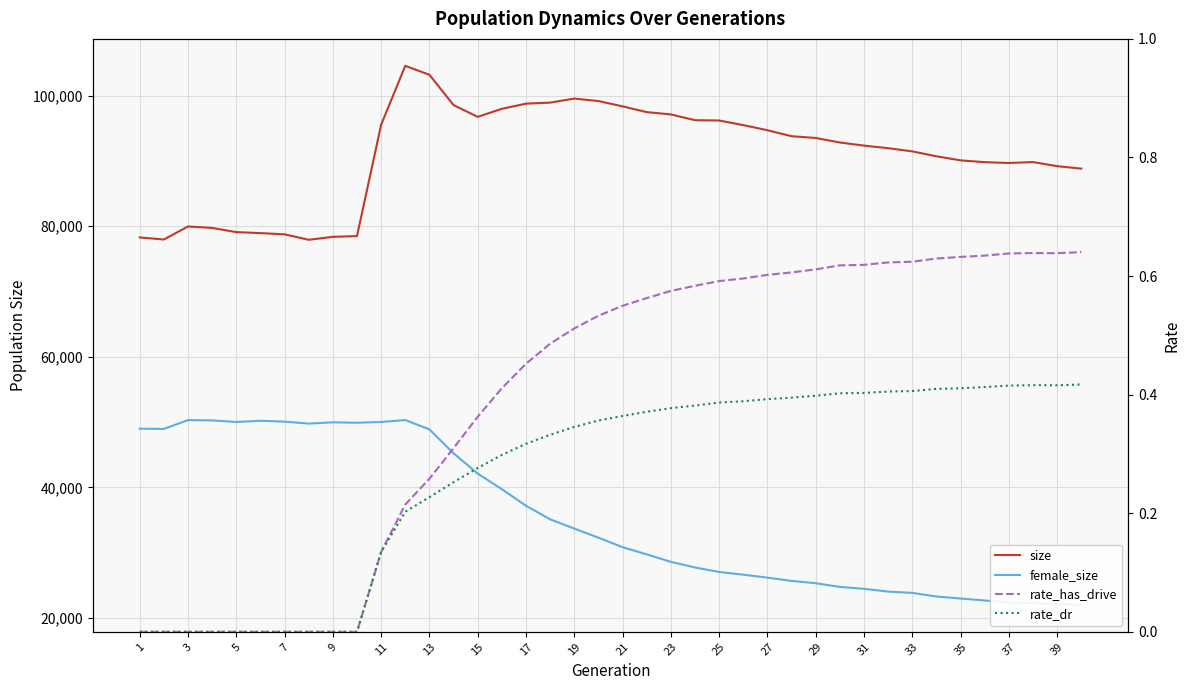

Is it true that size equals 47535.3 at 31?

False